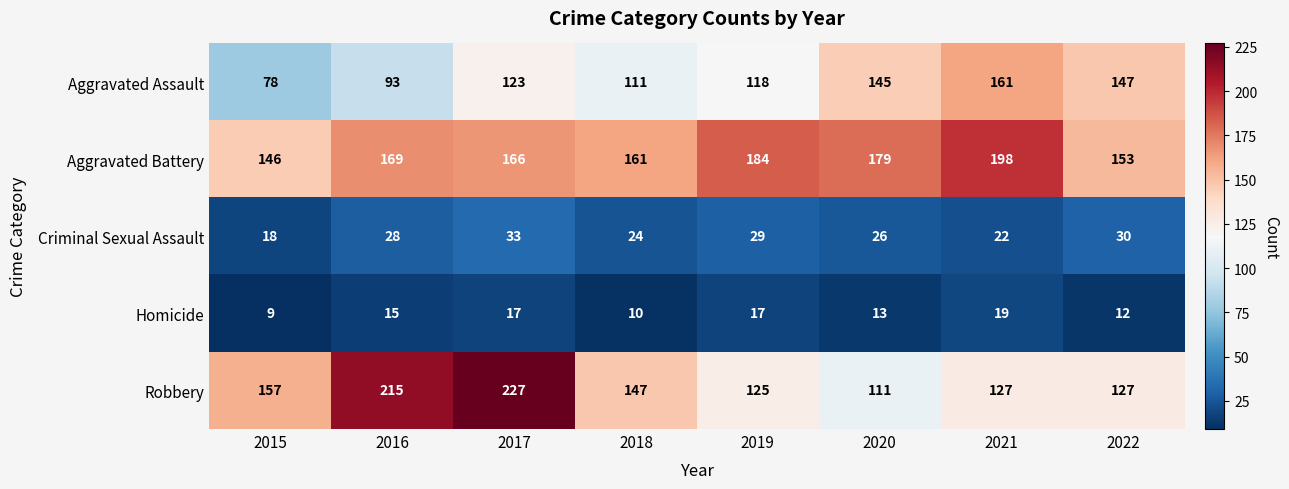

At which category is the sum across all series the highest?

2017